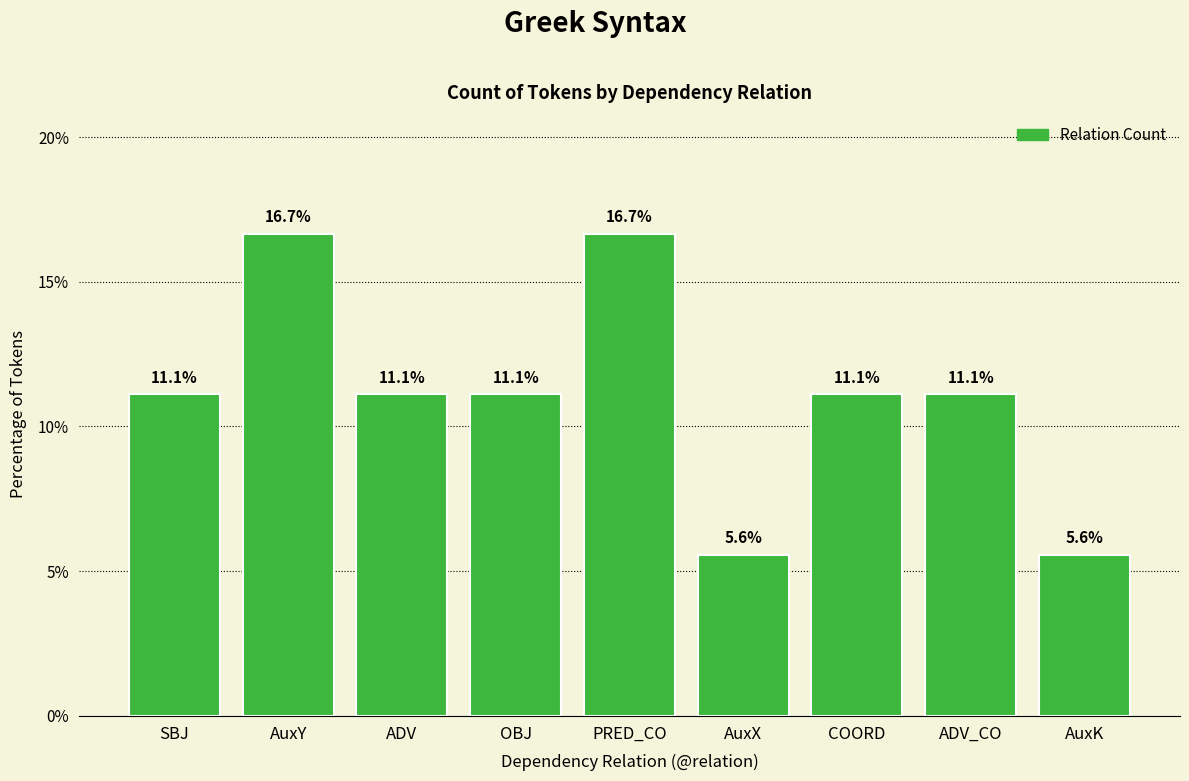

What is the difference between the maximum and minimum values?

11.1